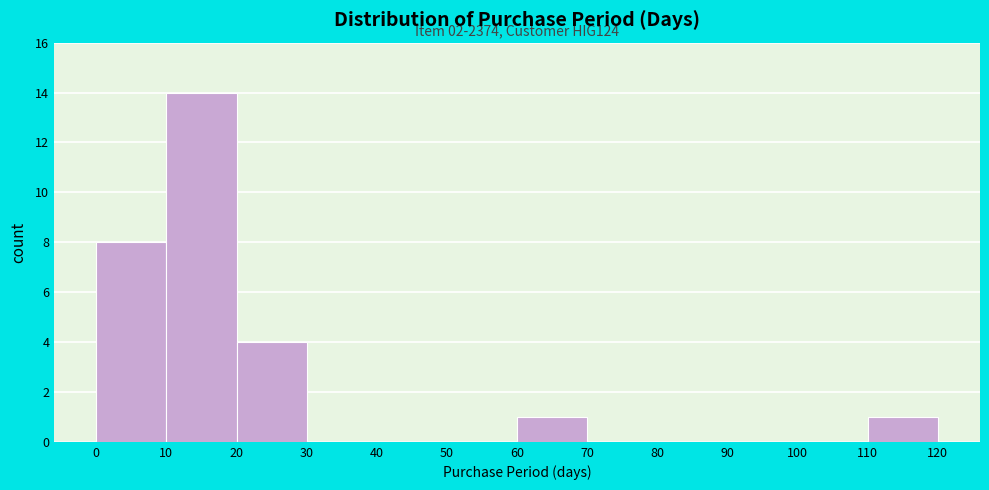

Which range on the x-axis has the tallest bar?

10 to 20